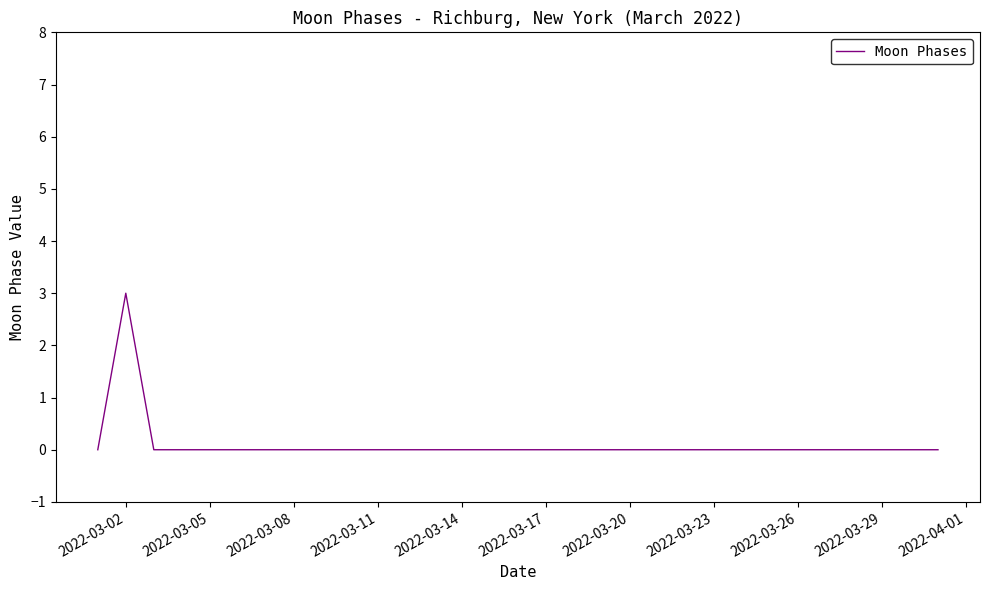

What is the maximum value shown in the chart?

3